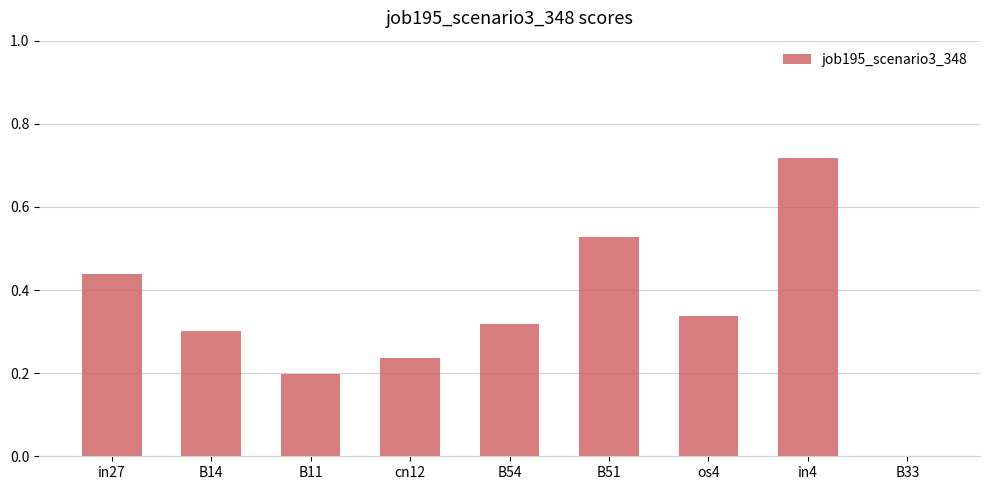

What is the change in value from B51 to os4?

-0.2